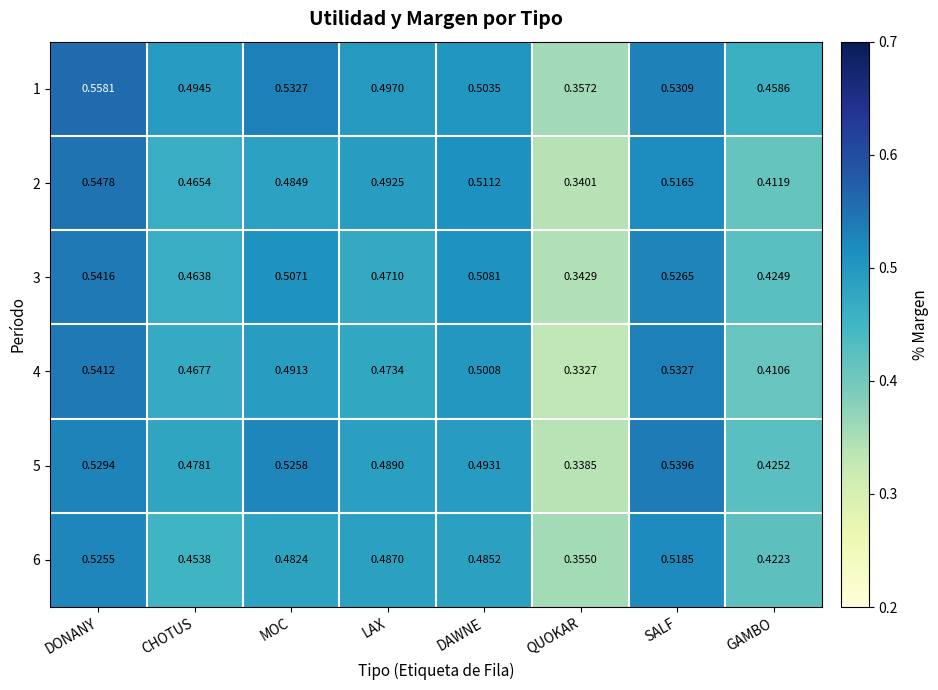

Rank the categories by 3 value from lowest to highest.

QUOKAR, GAMBO, CHOTUS, LAX, MOC, DAWNE, SALF, DONANY